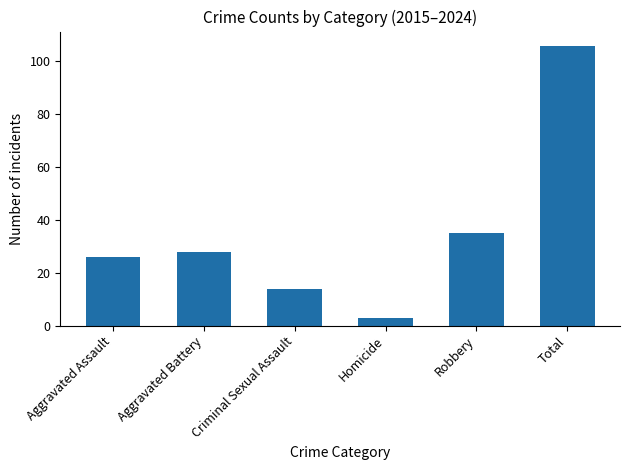

What is the difference between the second highest and minimum values?

32